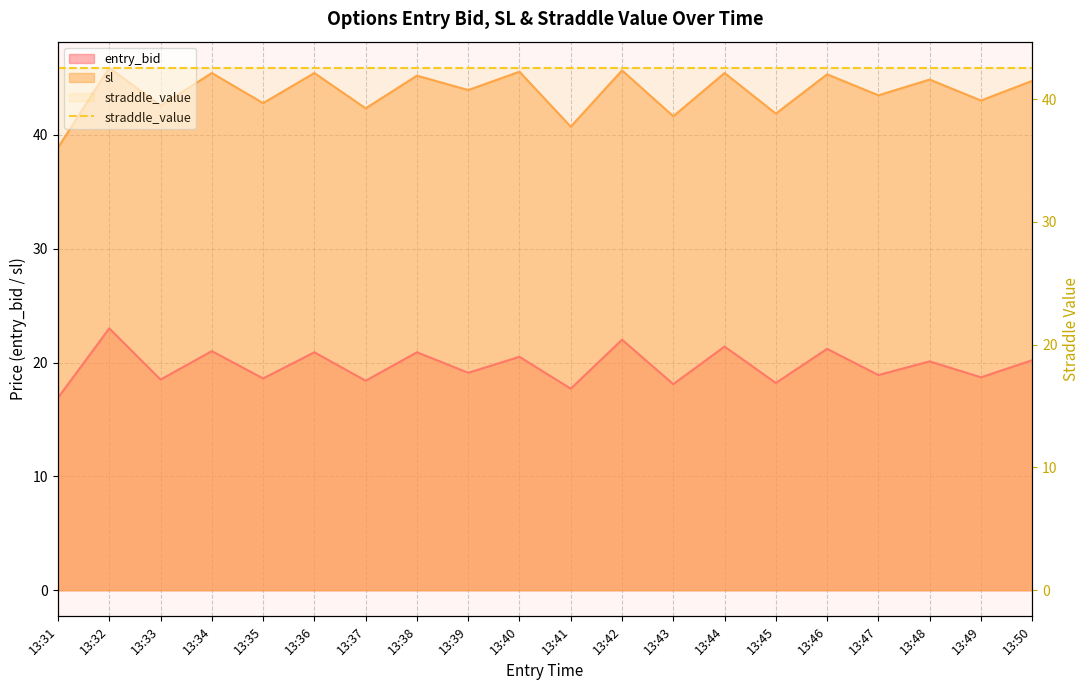

Read the sl value at 13:34.

45.4